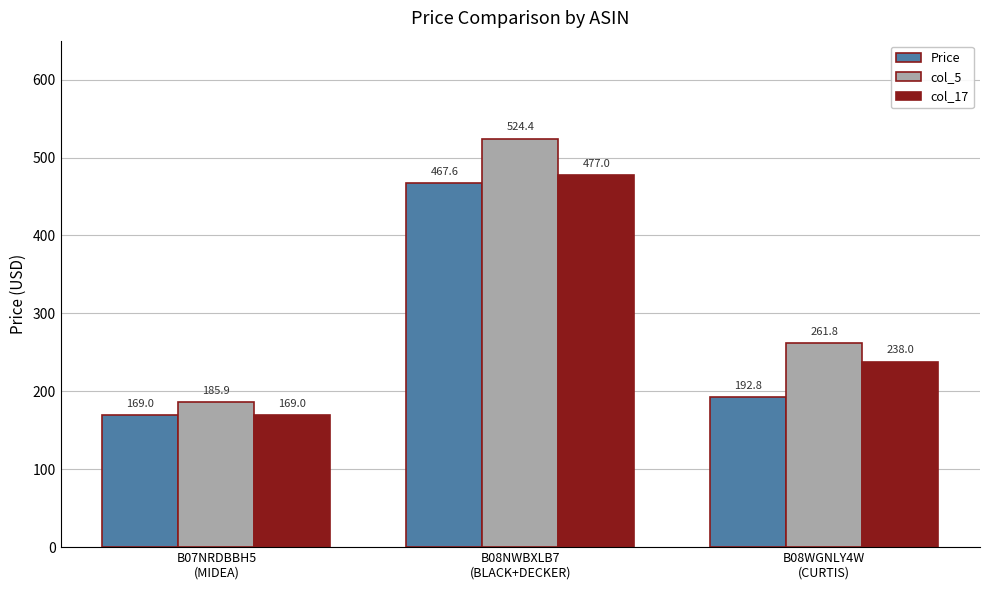

At how many categories does at least one series exceed 208?

2